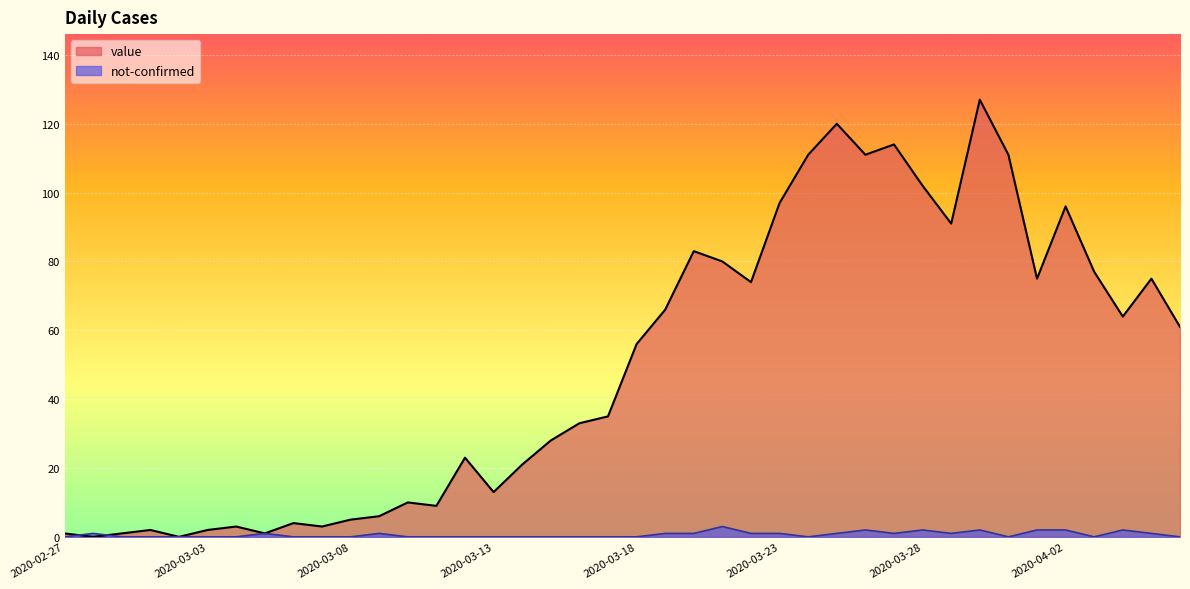

Read the not-confirmed value at 2020-04-04.

2